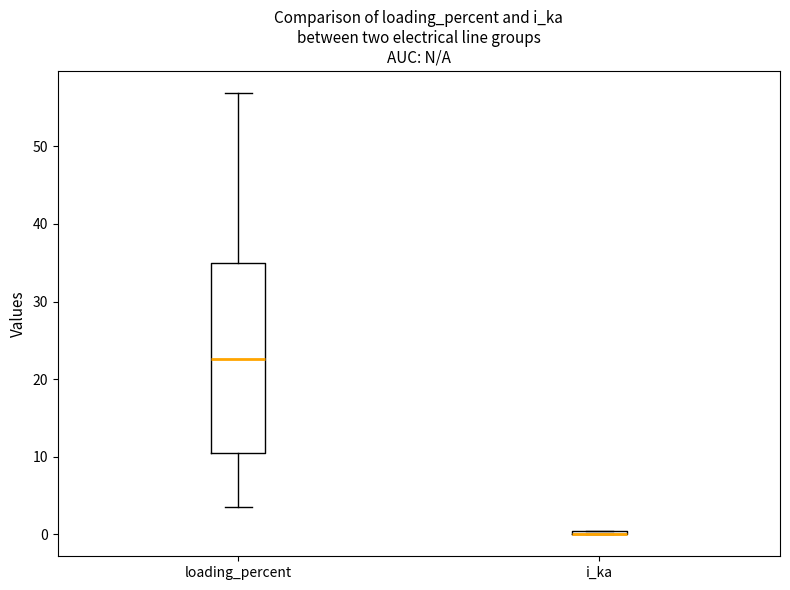

Which box is the tallest, from its lower edge to its upper edge?

loading_percent